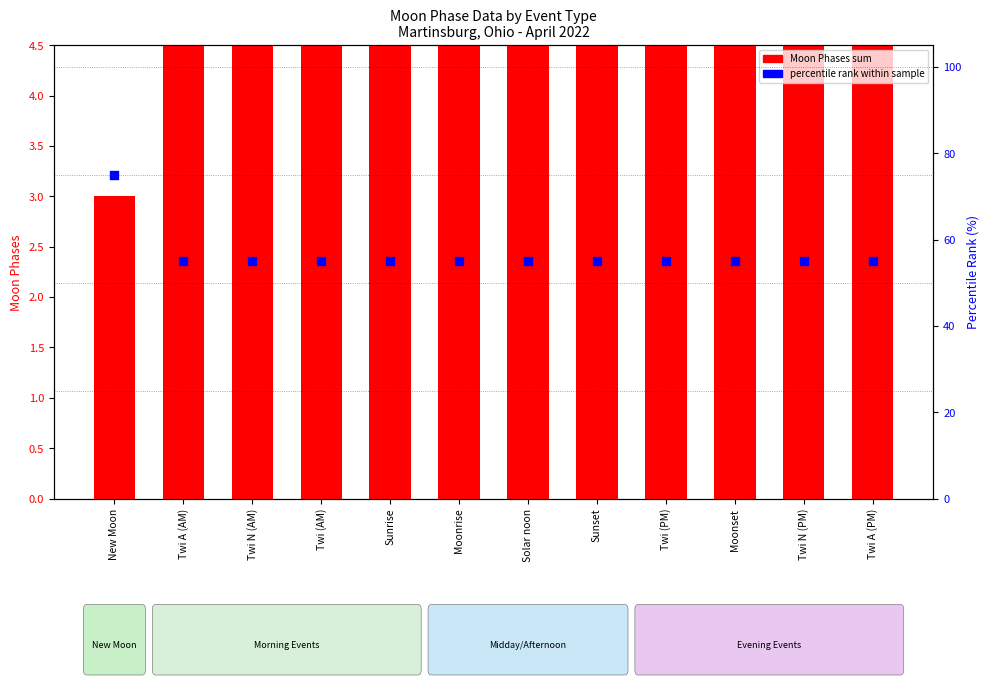

At which category is the sum across all series the highest?

New Moon